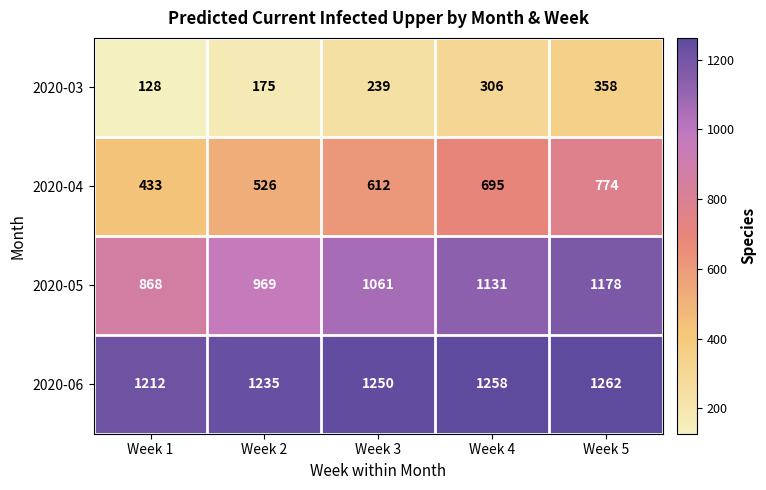

Which label corresponds to the largest value in the chart?

Week 5